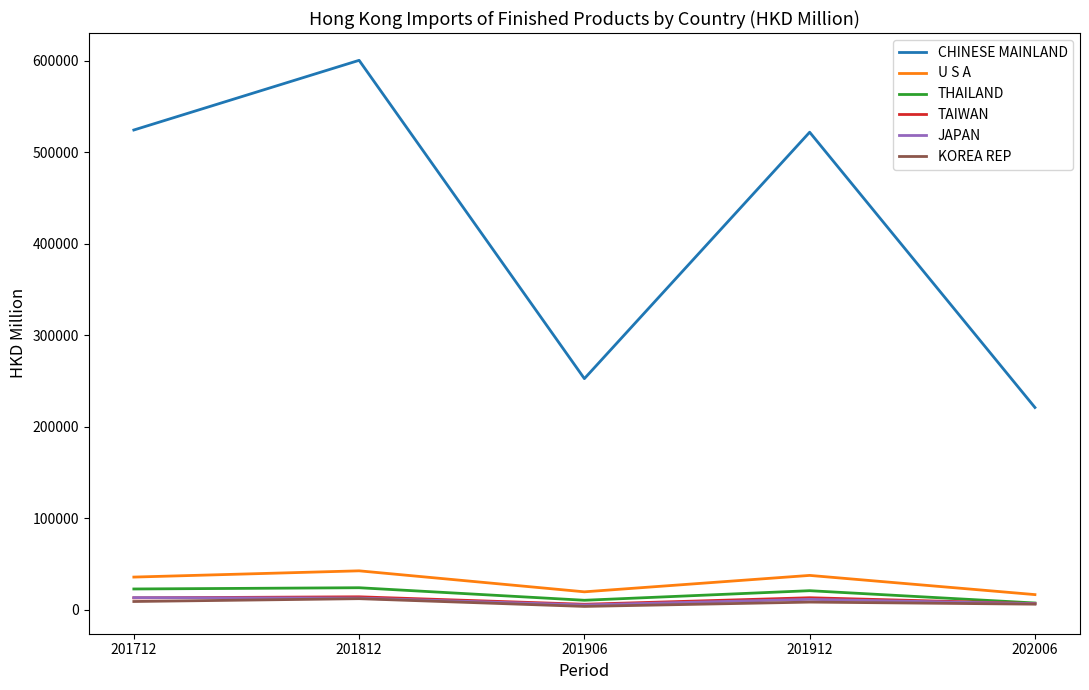

True or false: JAPAN and CHINESE MAINLAND cross at least once.

False